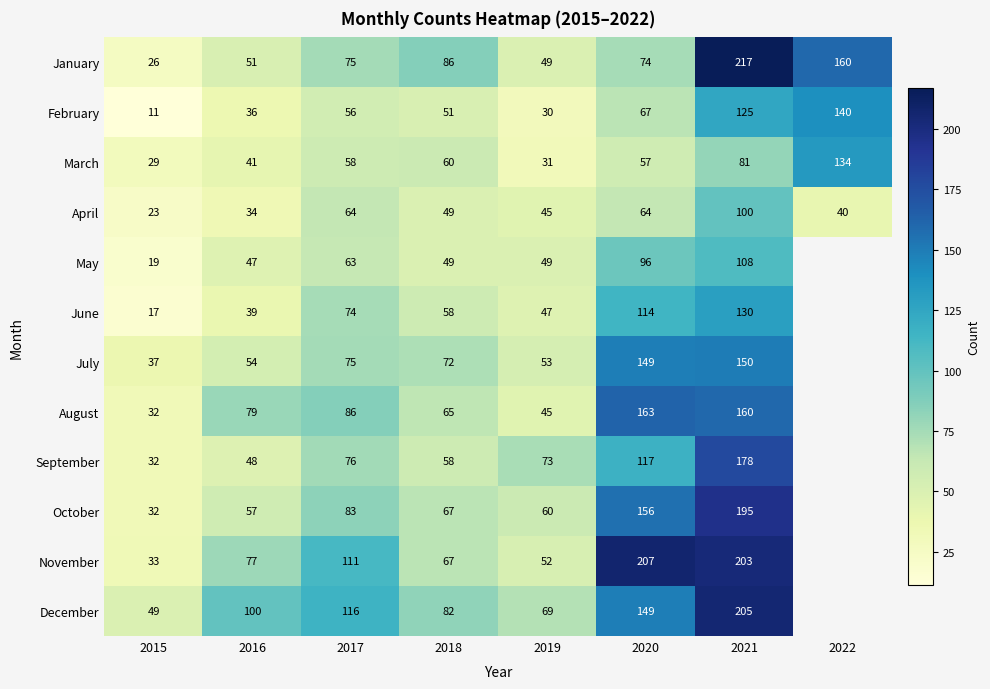

The June series shows 68.9 at 2016. True or false?

False